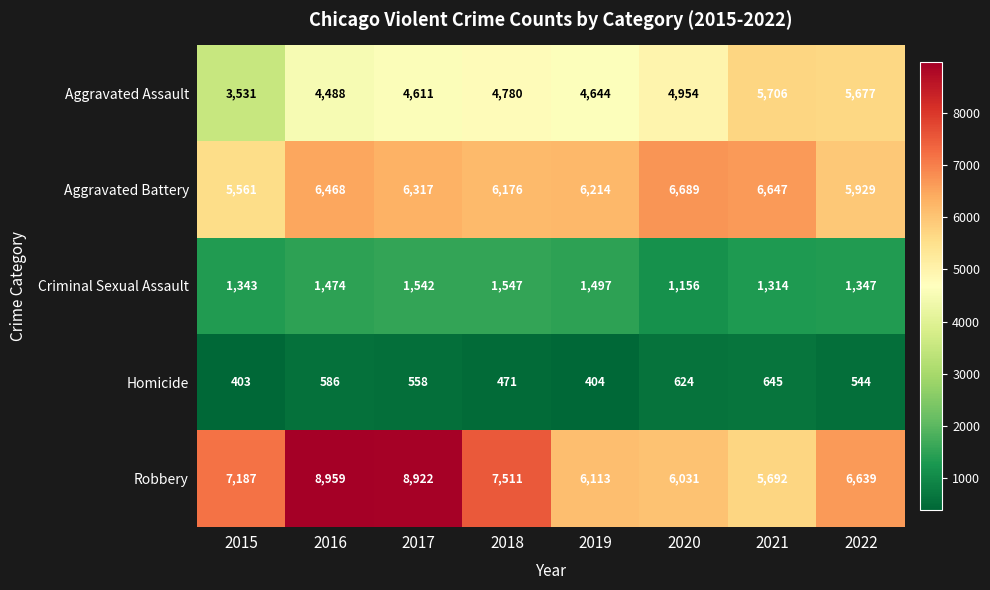

Read the Aggravated Assault value at 2018.

4780